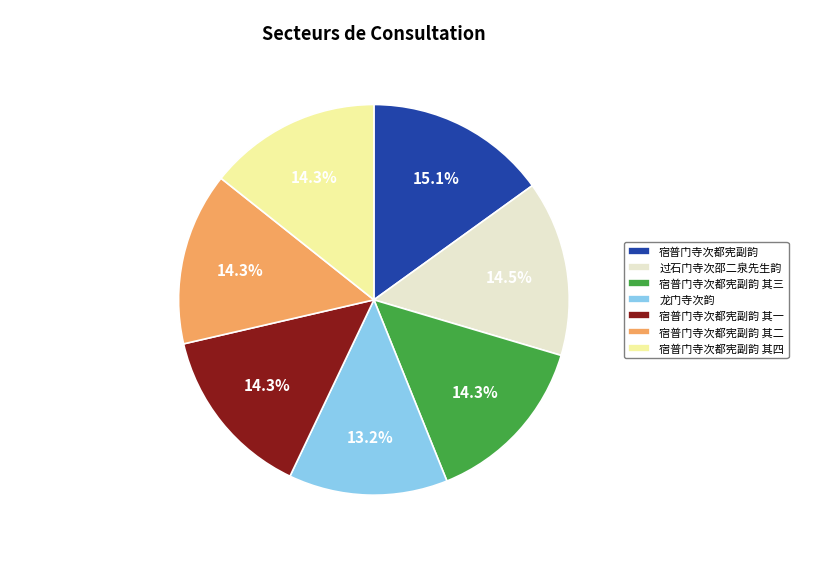

What is the smallest slice in the pie chart?

龙门寺次韵